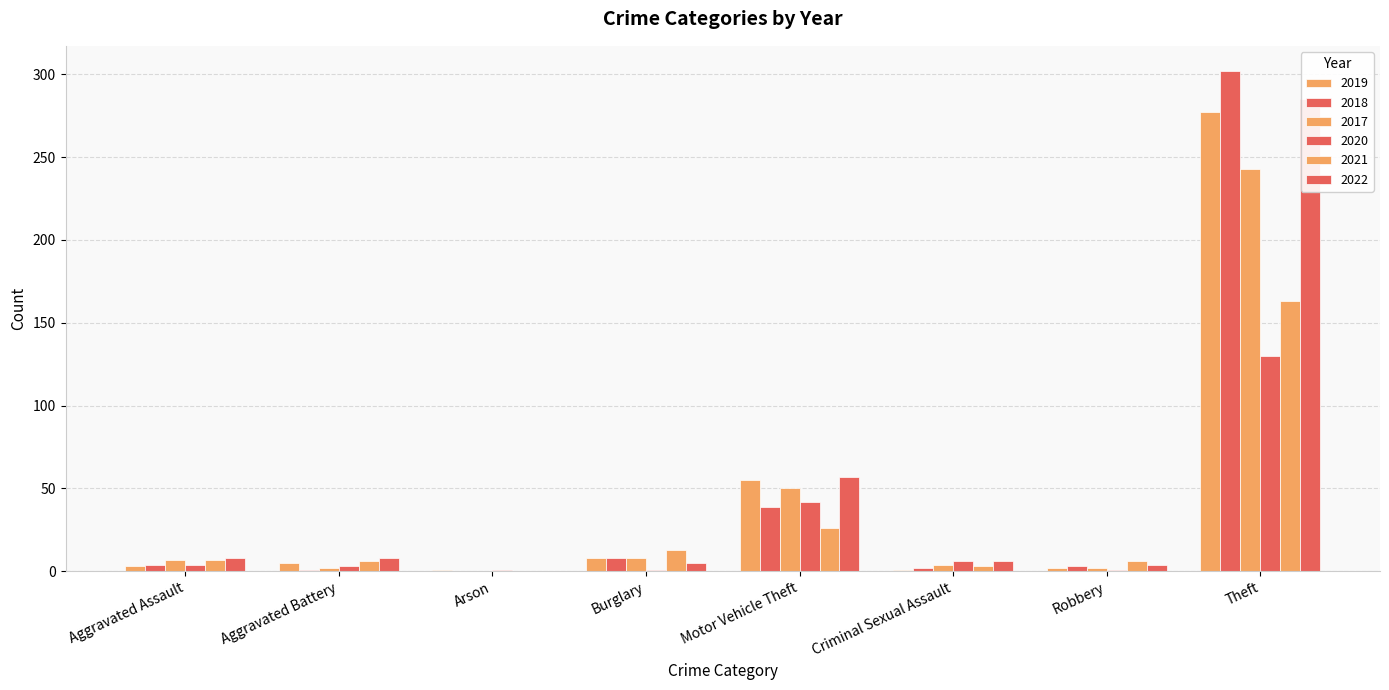

The 2017 series shows 98 at Theft. True or false?

False